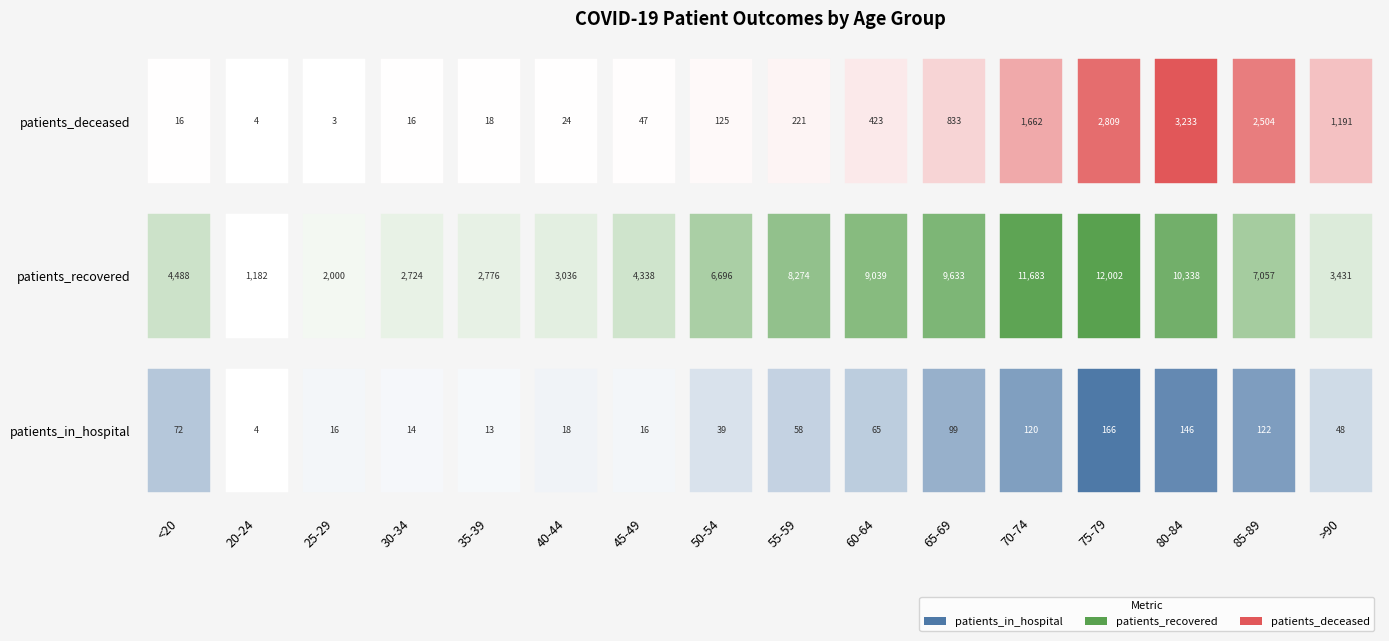

Rank the categories by patients_deceased value from highest to lowest.

80-84, 75-79, 85-89, 70-74, >90, 65-69, 60-64, 55-59, 50-54, 45-49, 40-44, 35-39, <20, 30-34, 20-24, 25-29